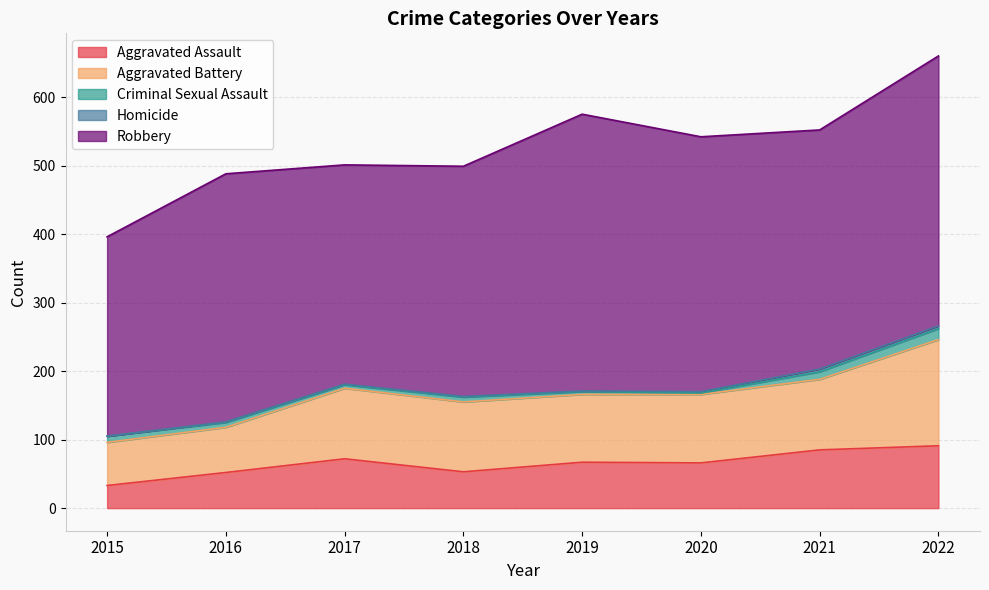

Reading right to left, list all the values displayed in this chart.

Aggravated Assault: 2022=91	2021=85	2020=66	2019=67	2018=53	2017=72	2016=52	2015=33
Aggravated Battery: 2022=155	2021=103	2020=100	2019=99	2018=102	2017=103	2016=66	2015=63
Criminal Sexual Assault: 2022=16	2021=11	2020=2	2019=4	2018=7	2017=5	2016=7	2015=9
Homicide: 2022=4	2021=4	2020=2	2019=1	2018=1	2017=1	2016=1	2015=0
Robbery: 2022=394	2021=349	2020=372	2019=404	2018=336	2017=320	2016=362	2015=291